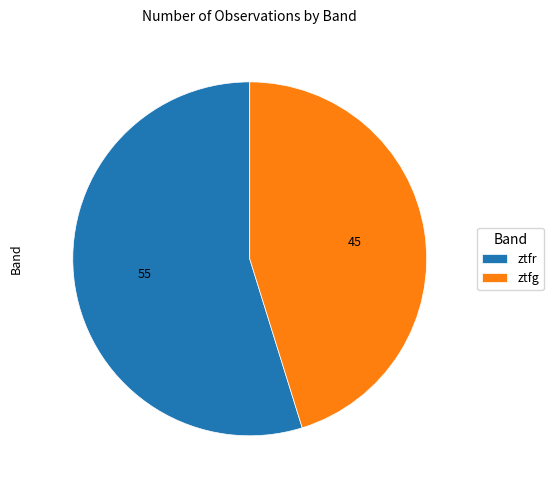

How many slices are in this pie chart?

2